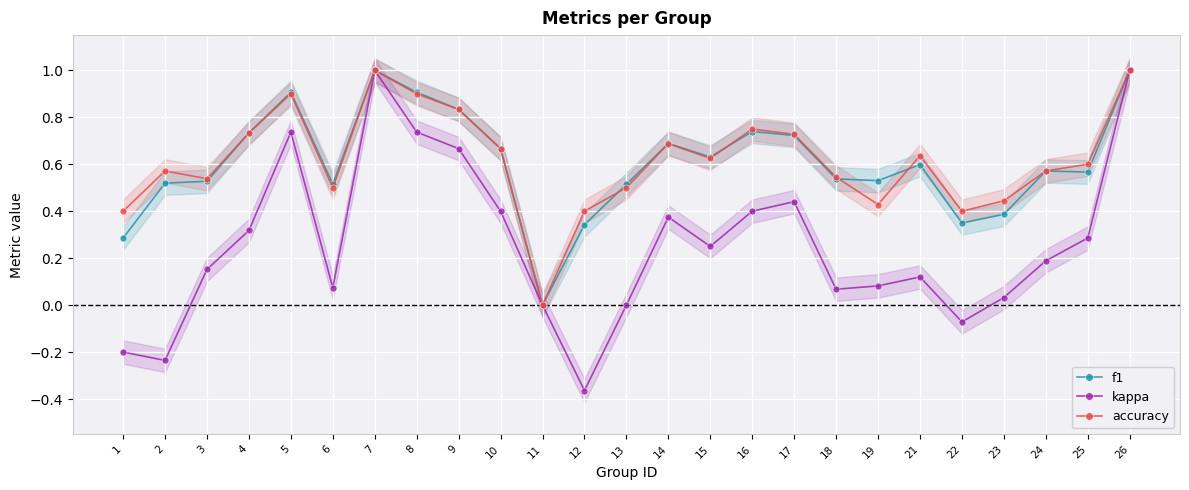

True or false: kappa has a value of 0.7 at 9.

True